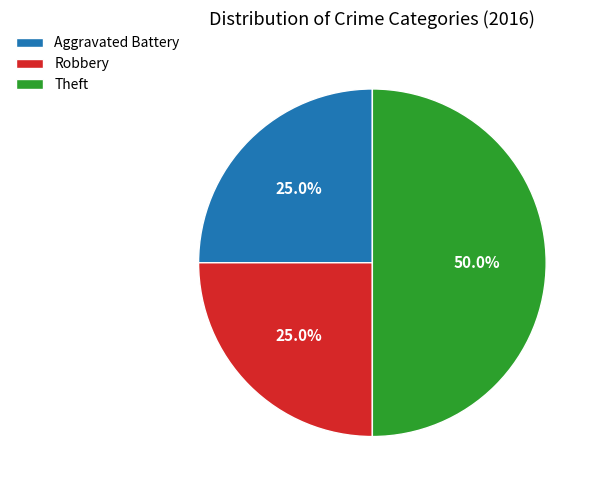

The Theft slice represents 57% of the pie. True or false?

False